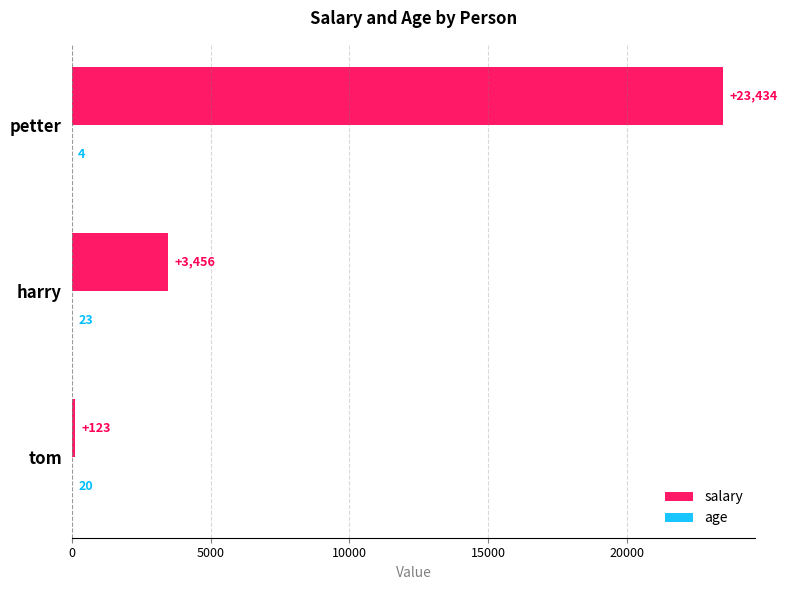

Where is salary nearest to the value 11778?

harry